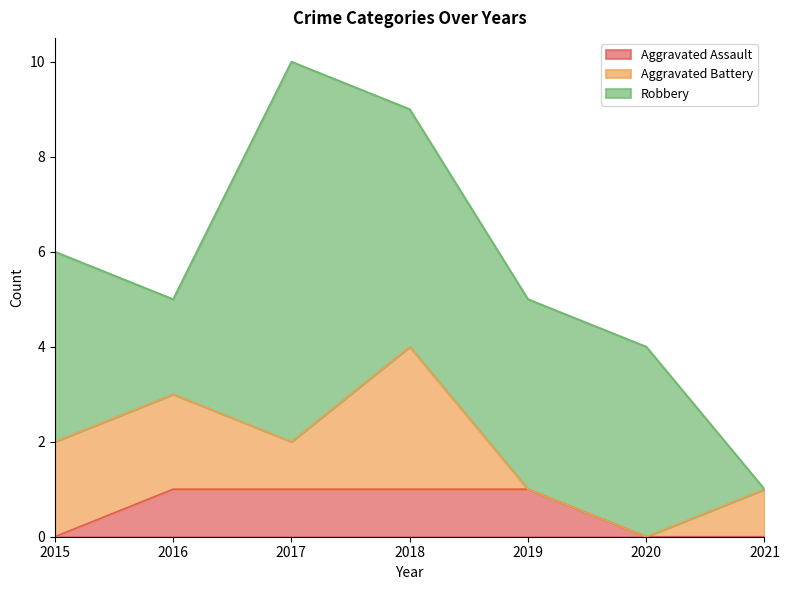

Does the chart display data point markers on the line(s)?

No